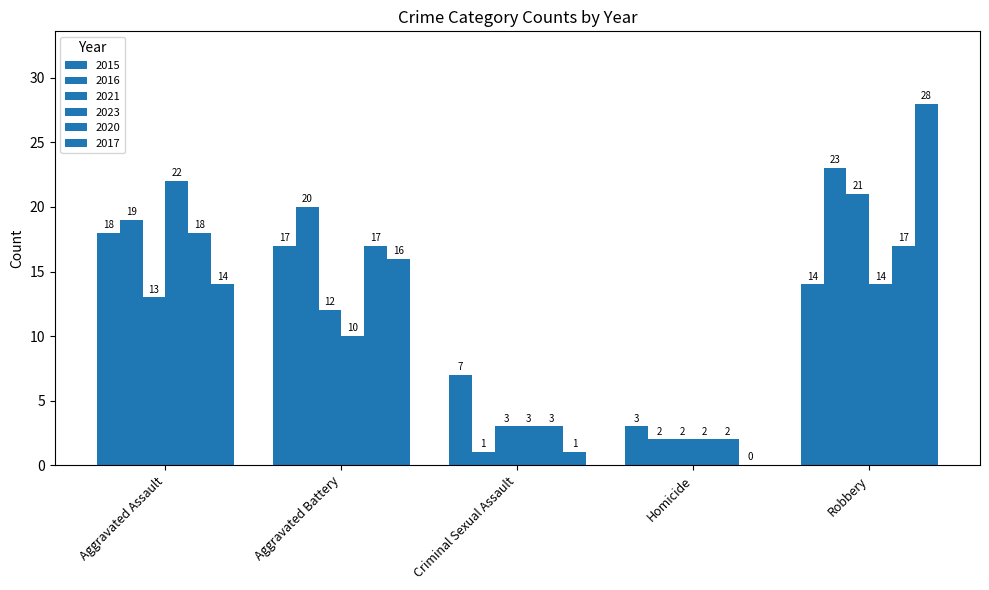

What is the difference between the 2015 values at Homicide and Aggravated Assault?

15